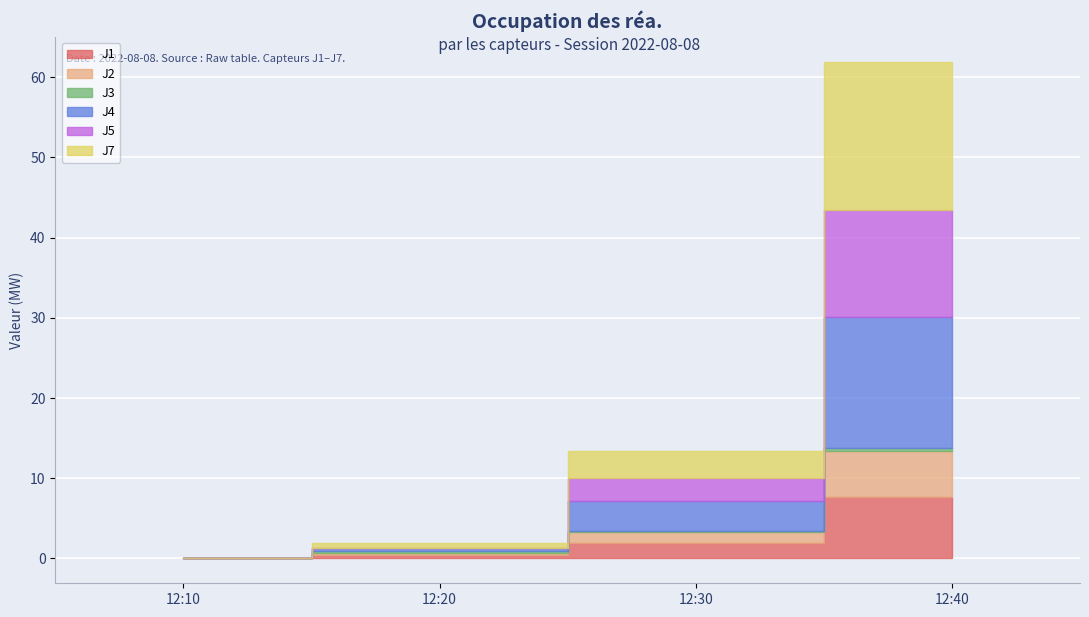

Rank the categories by J7 value from lowest to highest.

2022-08-08 12:10:00, 2022-08-08 12:20:00, 2022-08-08 12:30:00, 2022-08-08 12:40:00